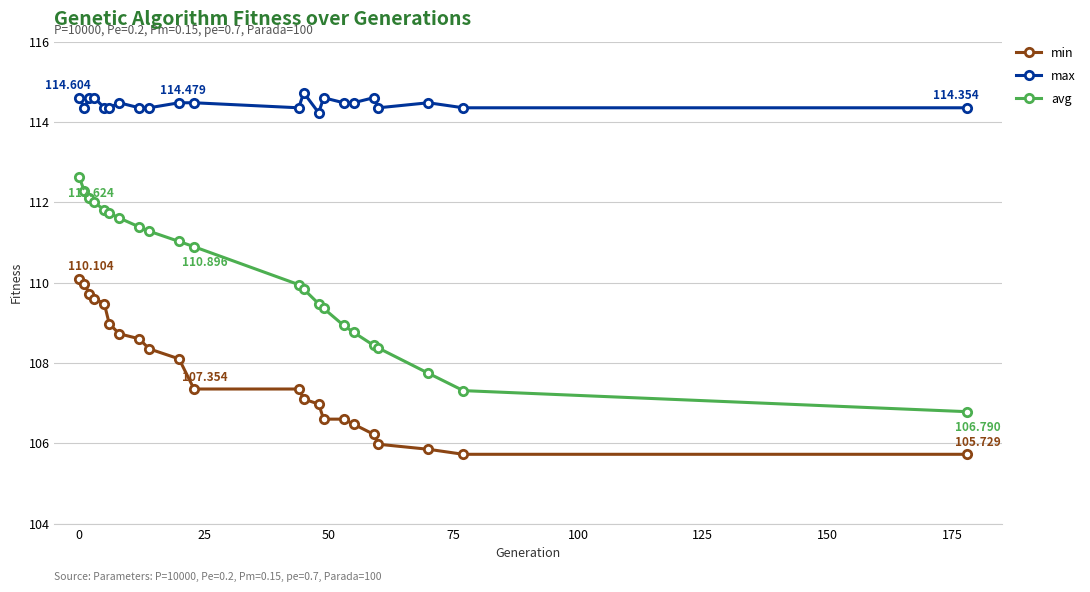

Which series has the widest spread of values?

avg